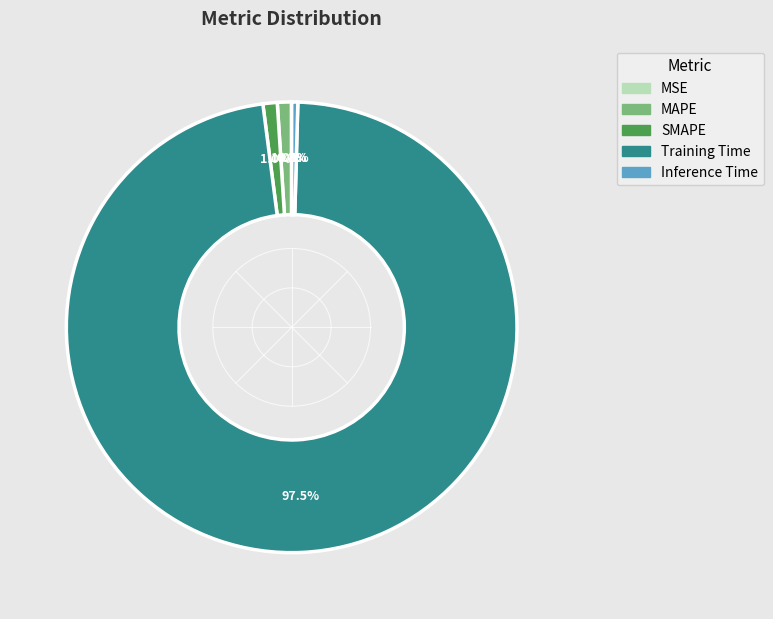

Combined, what portion of the pie is Inference Time and MAPE?

1.4%